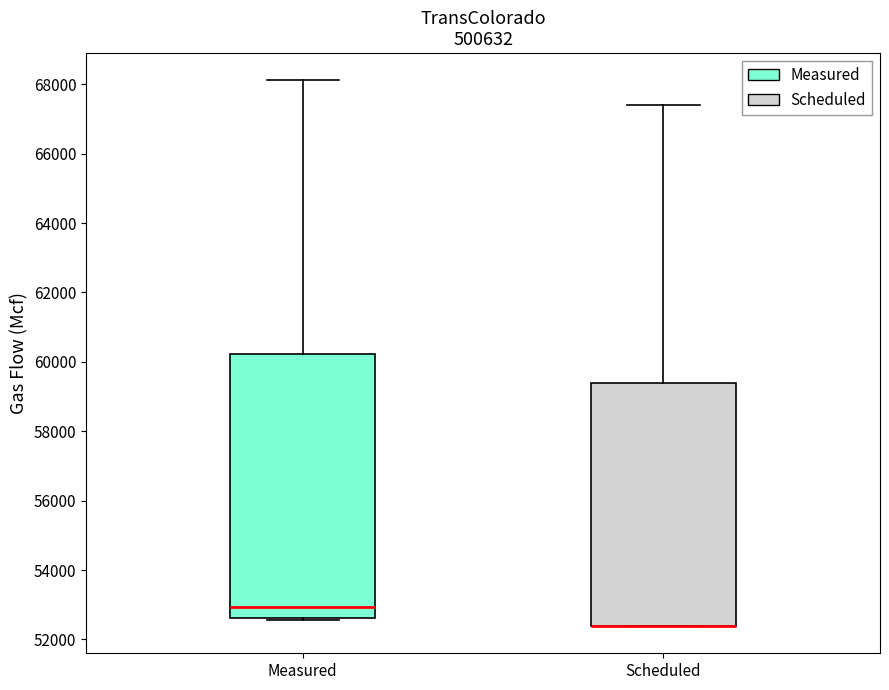

Where does the upper whisker of the box for Measured end on the y-axis? The values are not printed on the chart, so give them approximately, as read against the axis.

68200